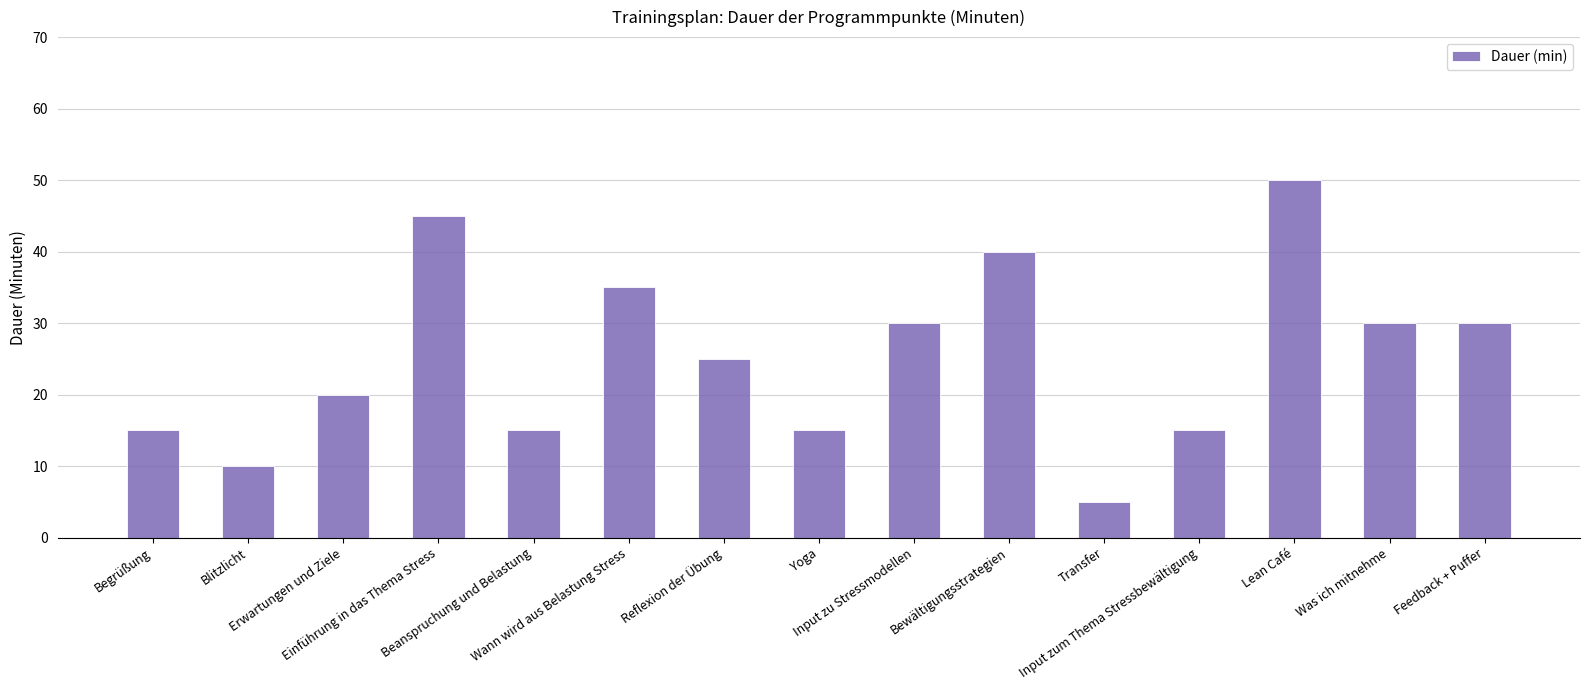

The value at Begrüßung is 15. True or false?

True